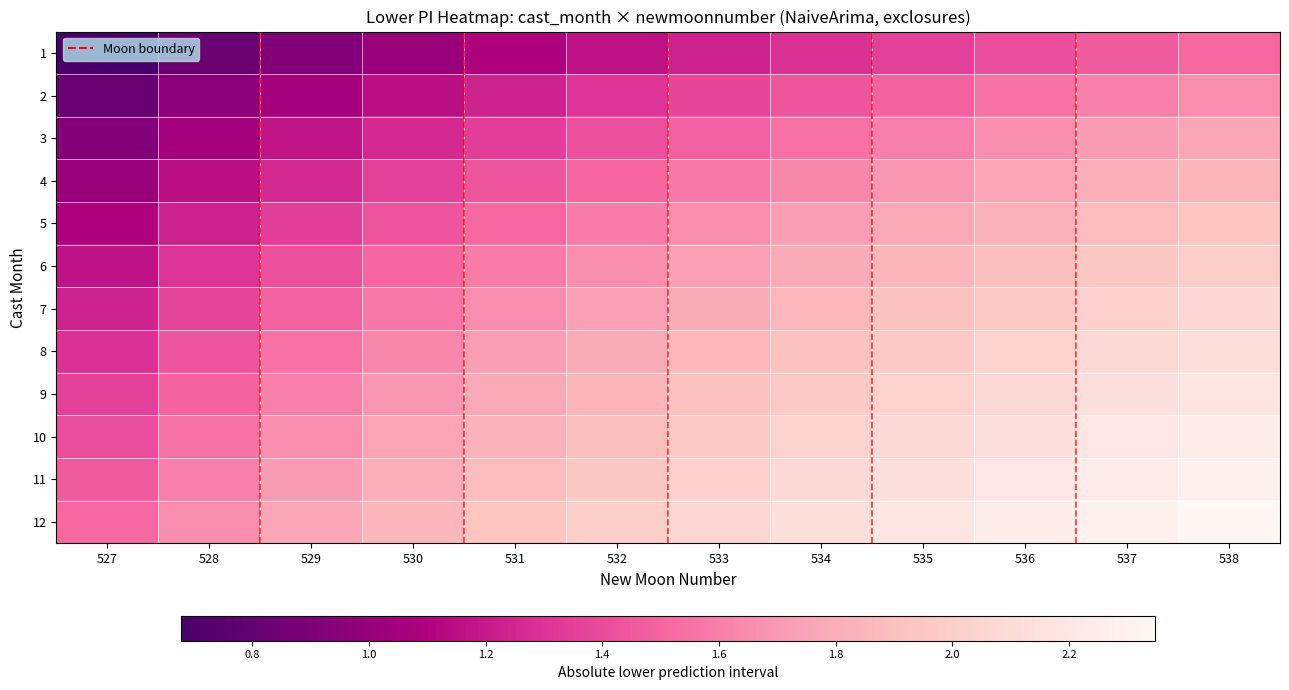

Reading left to right, transcribe all the data shown in this chart.

1: 527=0.7	528=0.8	529=0.9	530=1.0	531=1.1	532=1.2	533=1.2	534=1.3	535=1.4	536=1.4	537=1.5	538=1.5
2: 527=0.8	528=1.0	529=1.1	530=1.2	531=1.2	532=1.3	533=1.4	534=1.4	535=1.5	536=1.6	537=1.6	538=1.7
3: 527=0.9	528=1.1	529=1.2	530=1.3	531=1.3	532=1.4	533=1.5	534=1.5	535=1.6	536=1.7	537=1.7	538=1.8
4: 527=1.0	528=1.2	529=1.3	530=1.4	531=1.4	532=1.5	533=1.6	534=1.6	535=1.7	536=1.7	537=1.8	538=1.9
5: 527=1.1	528=1.2	529=1.3	530=1.4	531=1.5	532=1.6	533=1.7	534=1.7	535=1.8	536=1.8	537=1.9	538=1.9
6: 527=1.2	528=1.3	529=1.4	530=1.5	531=1.6	532=1.7	533=1.7	534=1.8	535=1.8	536=1.9	537=2.0	538=2.0
7: 527=1.2	528=1.4	529=1.5	530=1.6	531=1.7	532=1.7	533=1.8	534=1.9	535=1.9	536=2.0	537=2.0	538=2.1
8: 527=1.3	528=1.4	529=1.5	530=1.6	531=1.7	532=1.8	533=1.9	534=1.9	535=2.0	536=2.0	537=2.1	538=2.1
9: 527=1.4	528=1.5	529=1.6	530=1.7	531=1.8	532=1.8	533=1.9	534=2.0	535=2.0	536=2.1	537=2.1	538=2.2
10: 527=1.4	528=1.6	529=1.7	530=1.7	531=1.8	532=1.9	533=2.0	534=2.0	535=2.1	536=2.1	537=2.2	538=2.2
11: 527=1.5	528=1.6	529=1.7	530=1.8	531=1.9	532=2.0	533=2.0	534=2.1	535=2.1	536=2.2	537=2.2	538=2.3
12: 527=1.5	528=1.7	529=1.8	530=1.9	531=1.9	532=2.0	533=2.1	534=2.1	535=2.2	536=2.2	537=2.3	538=2.3